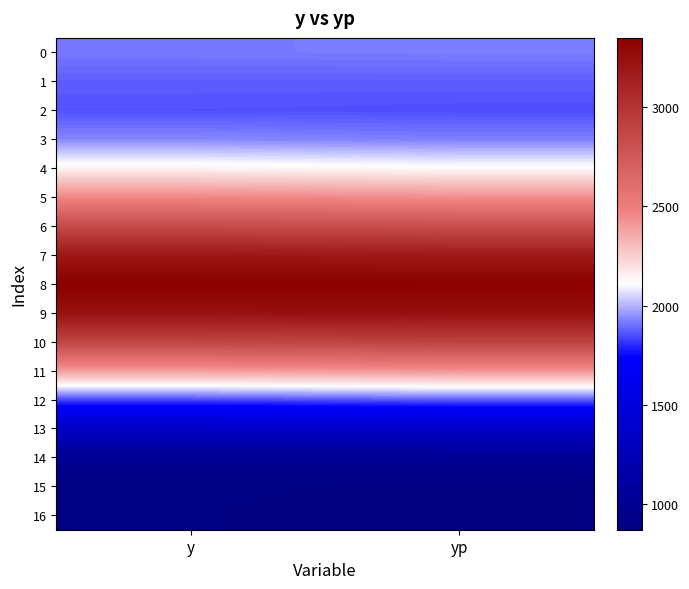

Between y and yp, which is larger?

yp